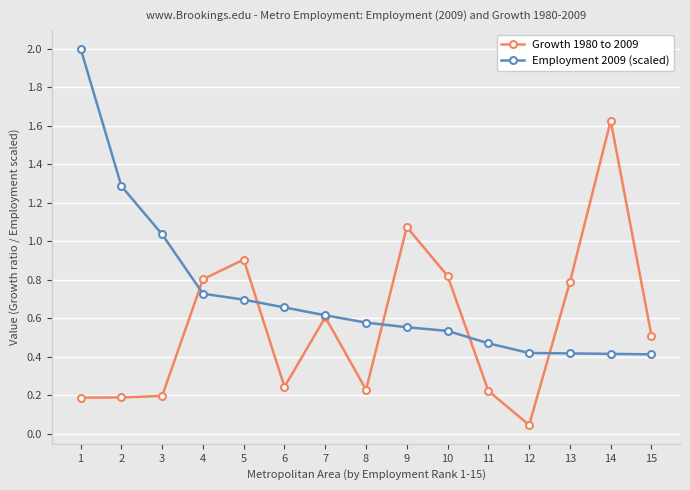

The value of Employment 2009 (scaled) at 13 is 0.6. True or false?

False